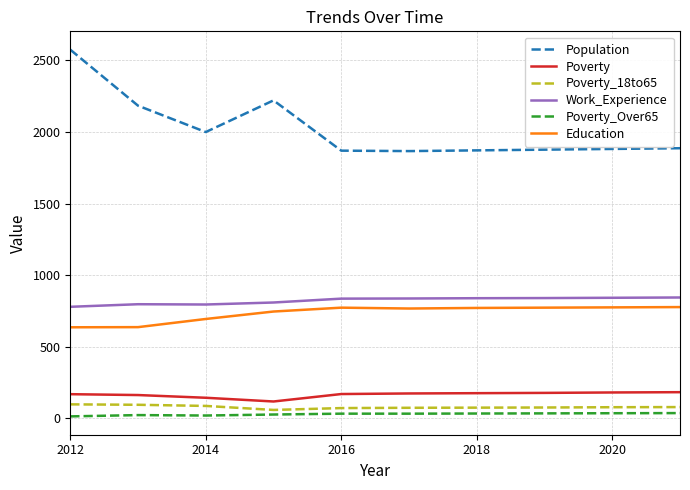

True or false: Education and Poverty cross at least once.

False